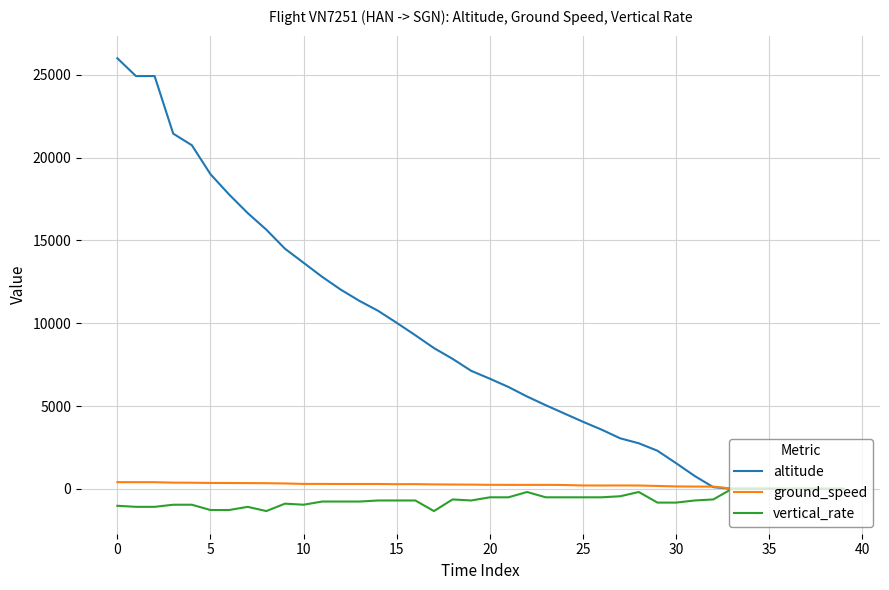

Rank the series by their maximum value, from lowest to highest.

vertical_rate, ground_speed, altitude